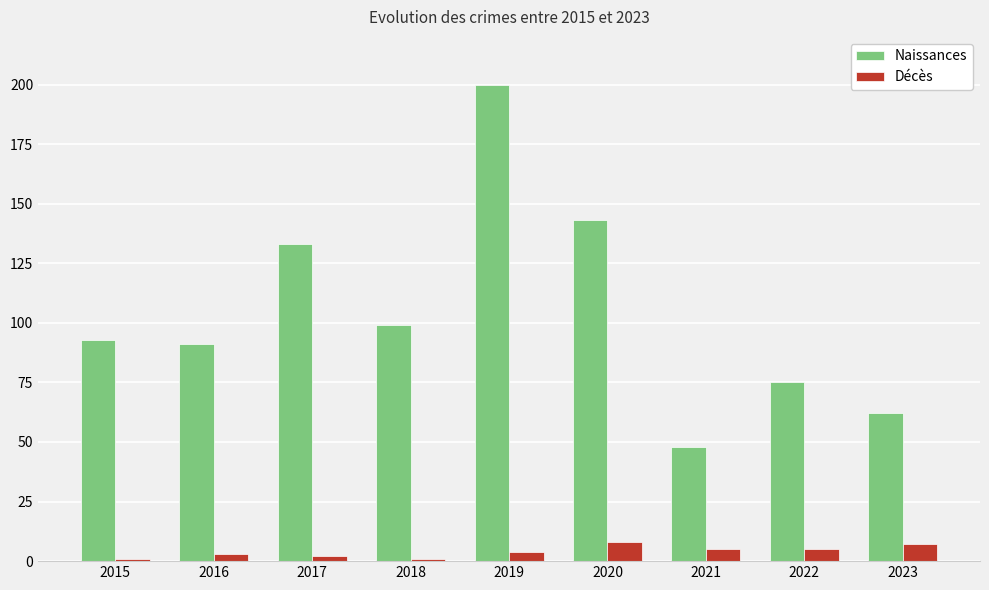

Rank the series at 2016 from lowest to highest value.

Décès, Naissances